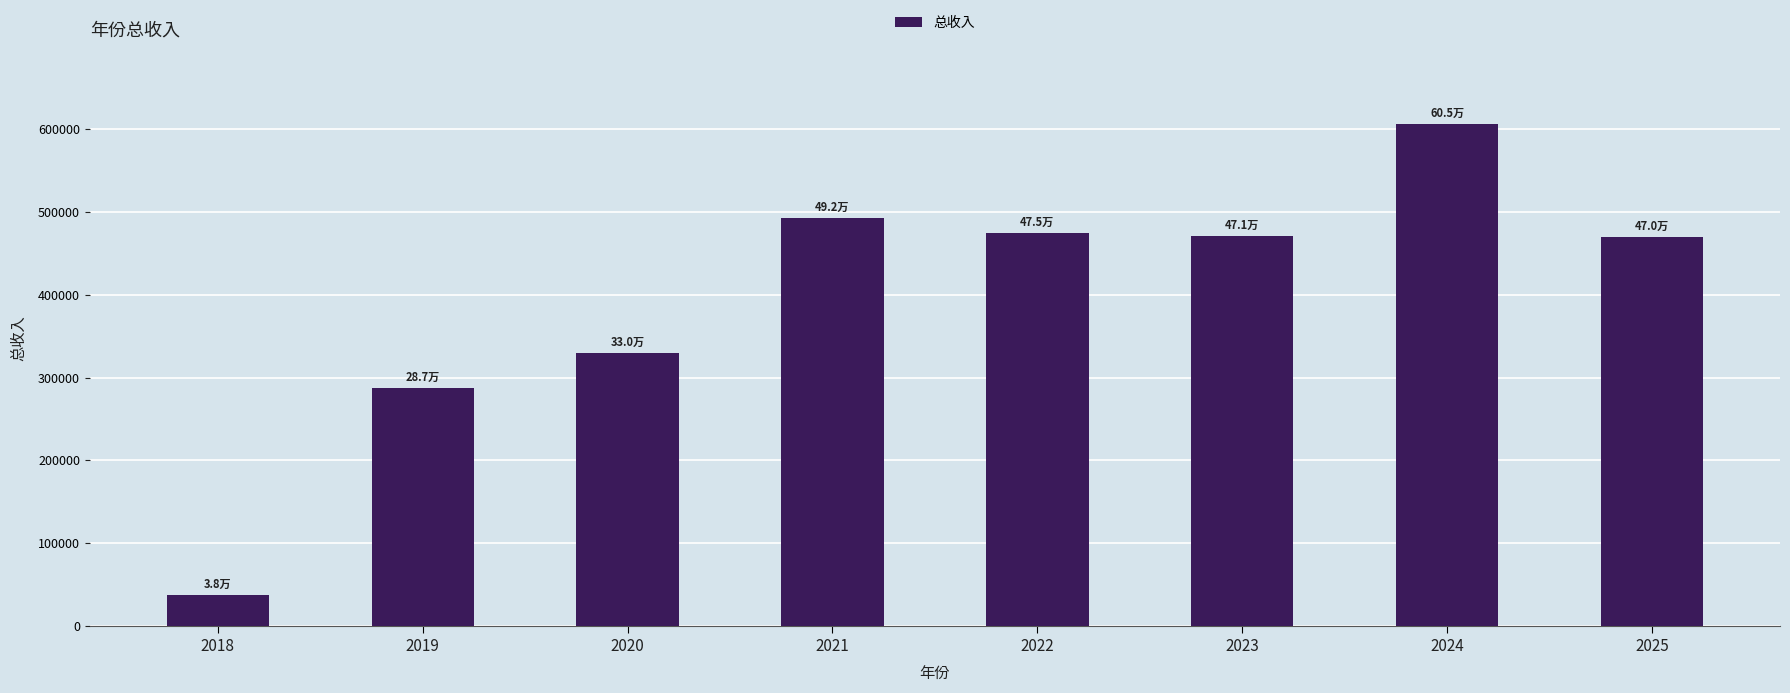

What is the smallest value displayed?

37577.8